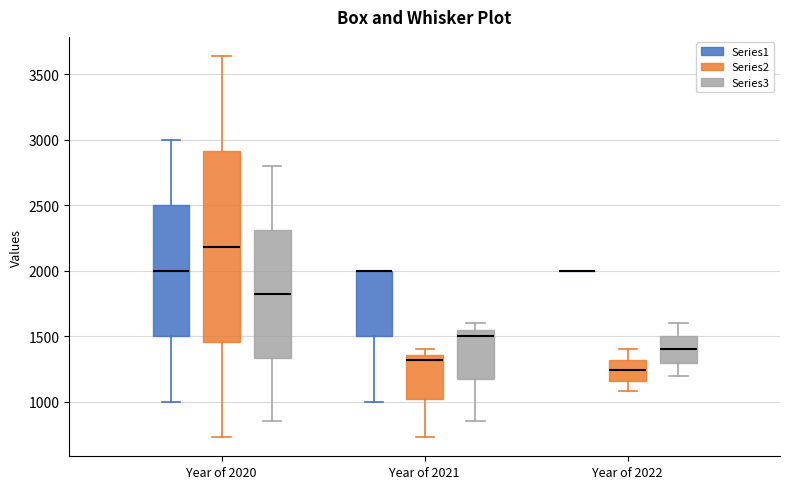

Where does the lower whisker of the box for Year of 2021 (Series1) end on the y-axis? The values are not printed on the chart, so give them approximately, as read against the axis.

1000